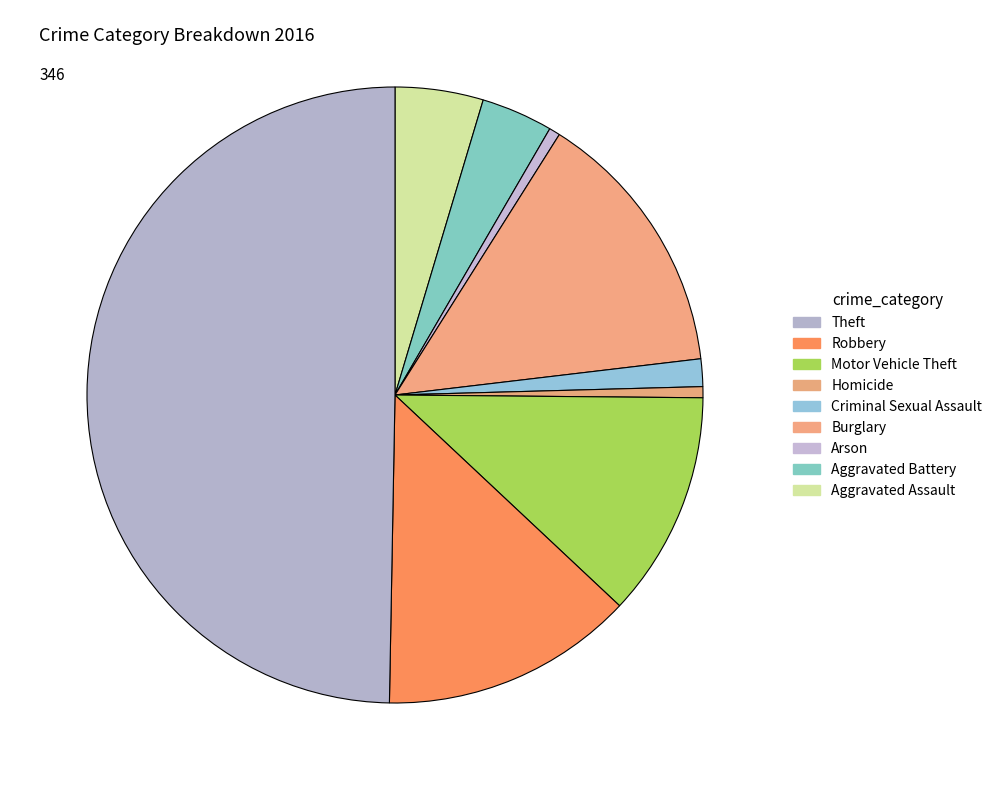

What is the largest slice in the pie chart?

Theft